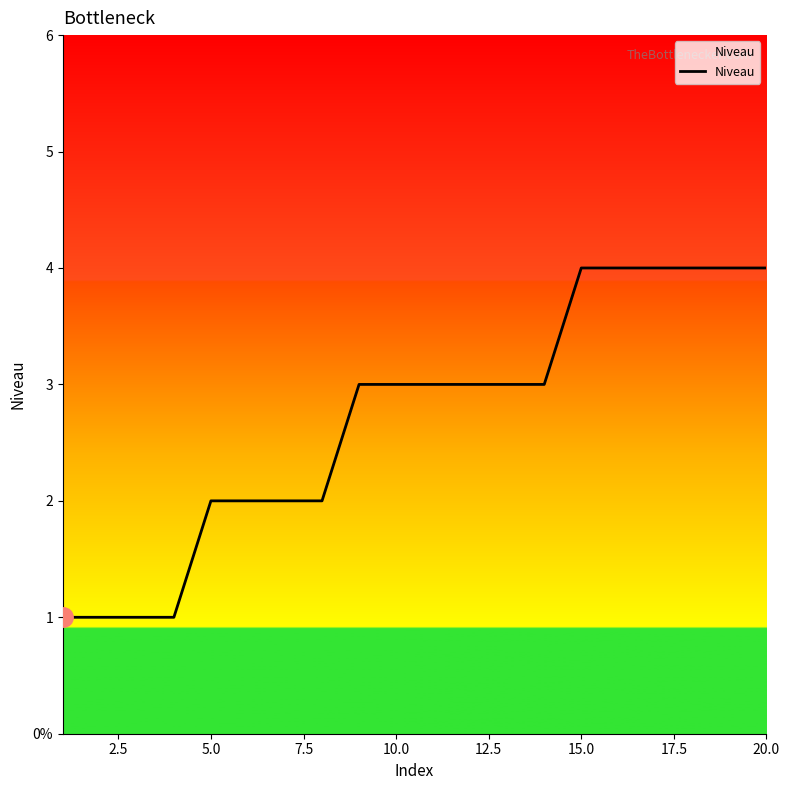

Is this an area chart (filled region under the line)?

Yes